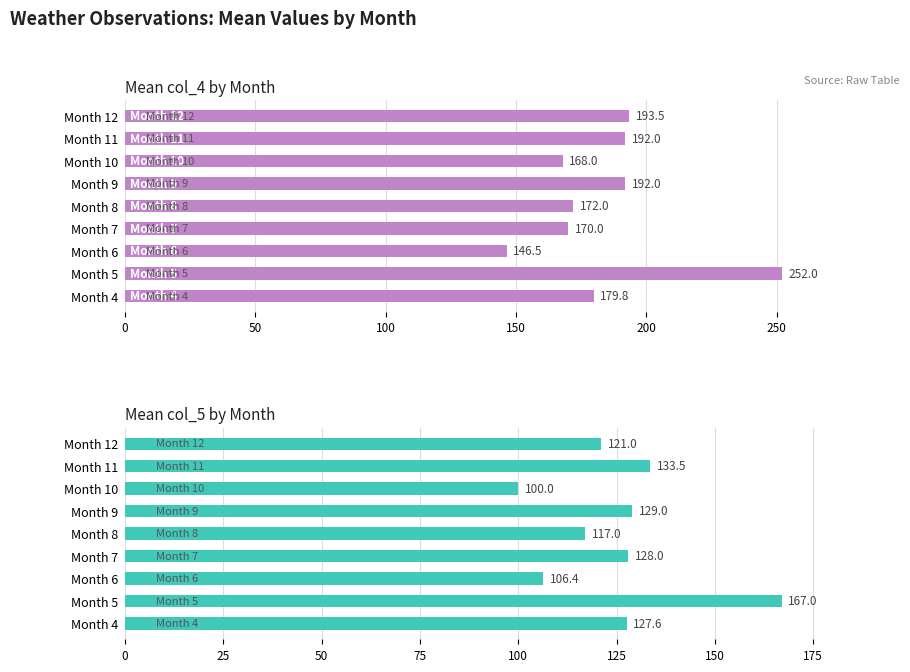

What is the value of the col_5 (mean) bar at the 1st from the left?

127.6